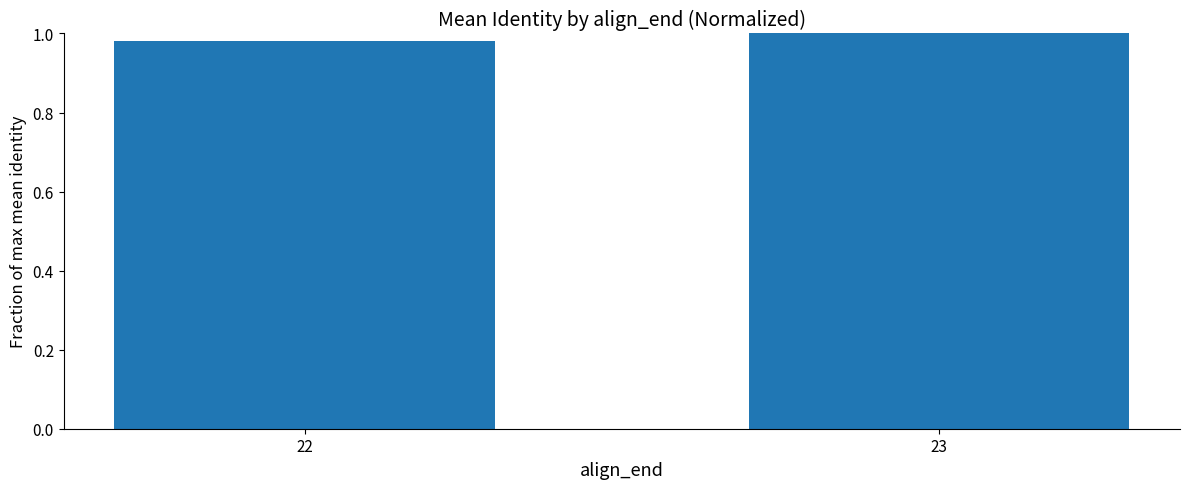

The value at 23 is 1.0. True or false?

True